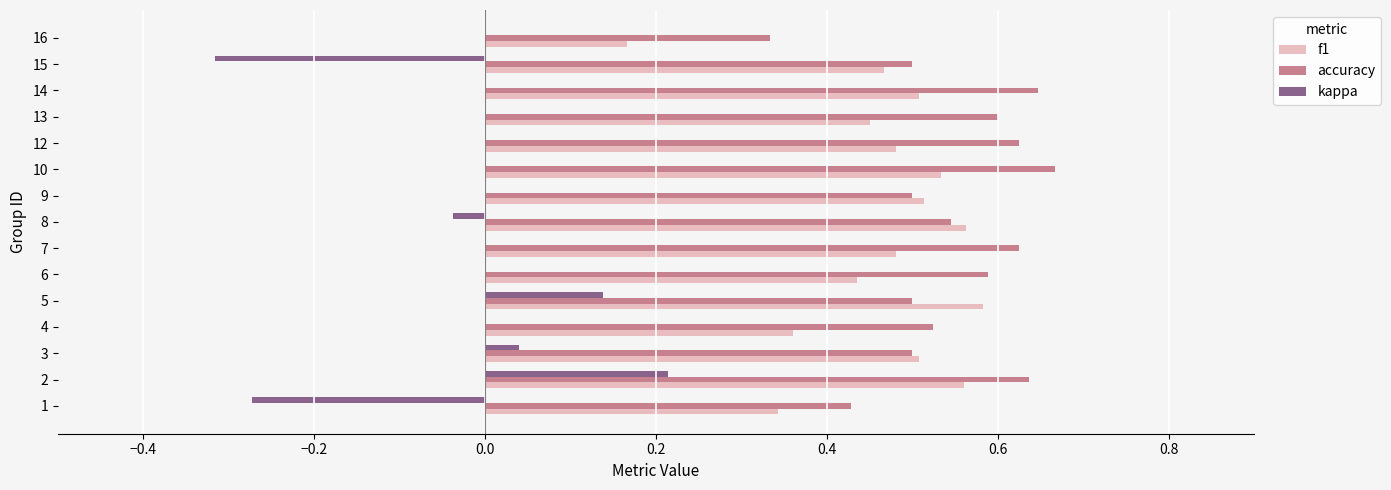

Where is accuracy nearest to the value 0?

16